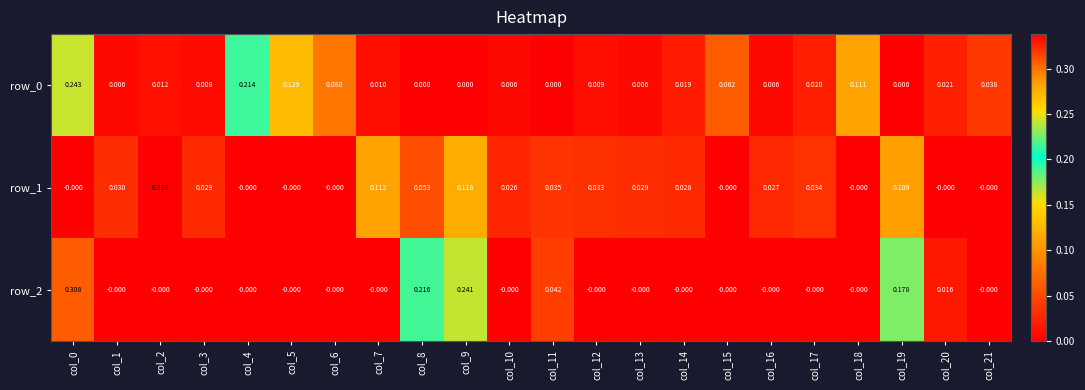

At which label is row_0 closest to 0?

col_9